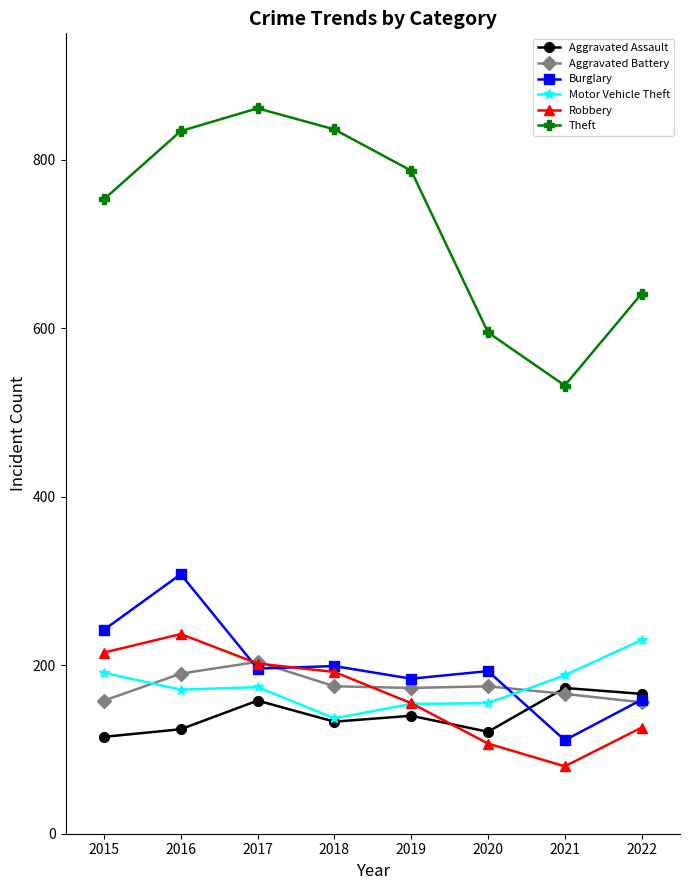

What is the difference between the second highest and minimum values in the Aggravated Assault series?

51